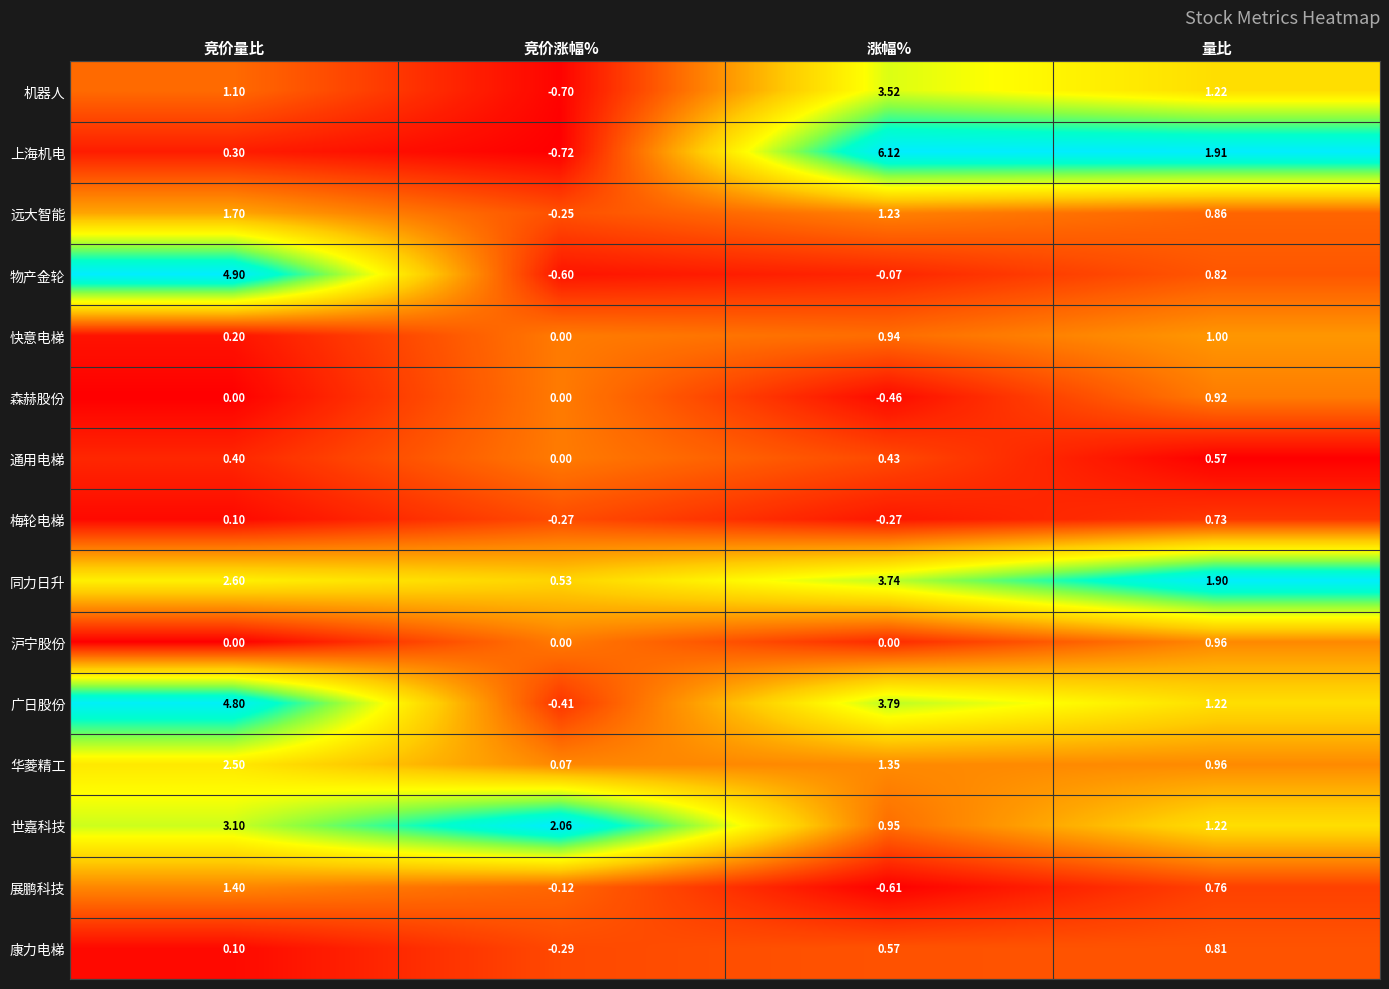

Which series has the largest total across all categories?

广日股份